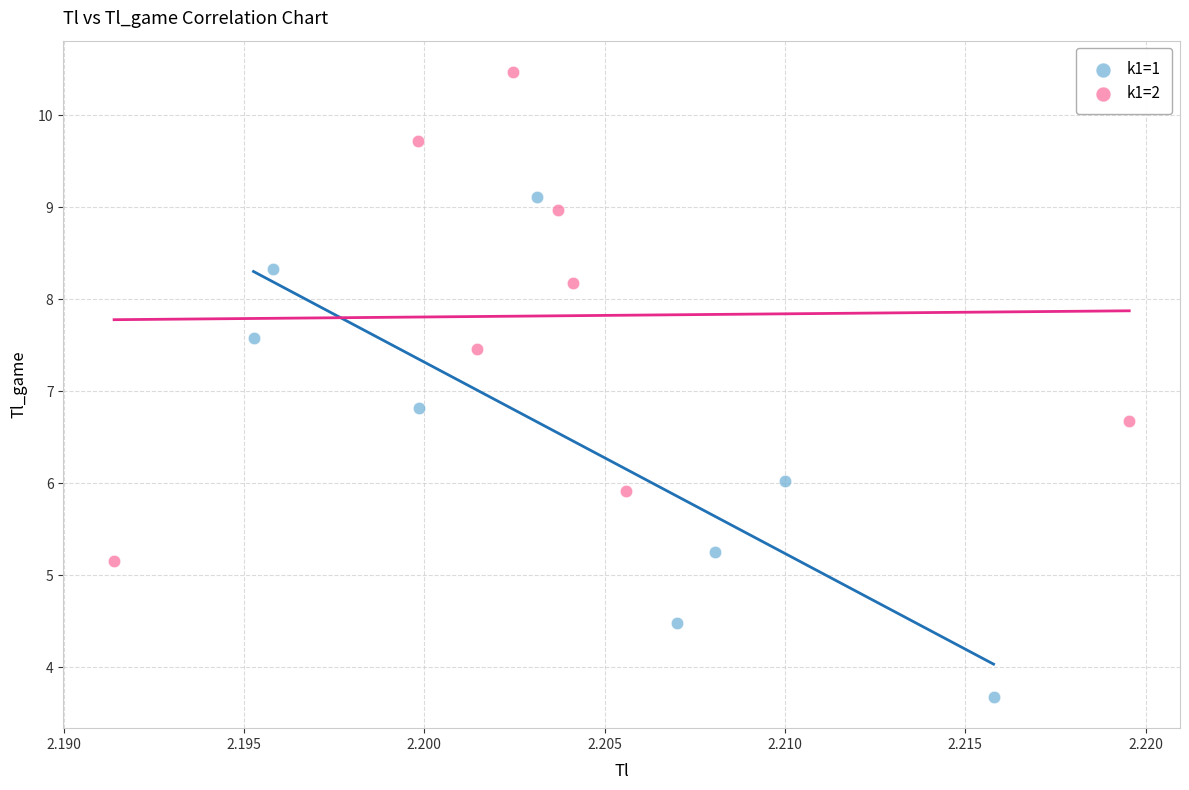

What are all the series names shown in the legend?

k1=1, k1=2